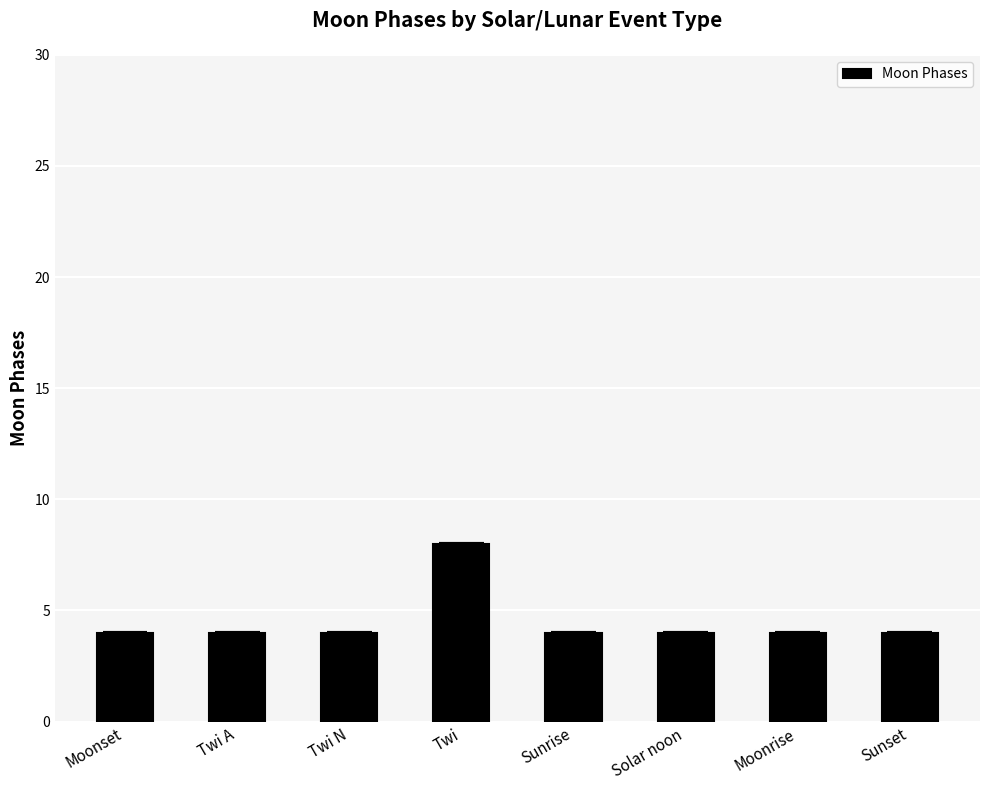

Reading left to right, what are all the values shown in this chart?

Moonset=4	Twi A=4	Twi N=4	Twi=8	Sunrise=4	Solar noon=4	Moonrise=4	Sunset=4